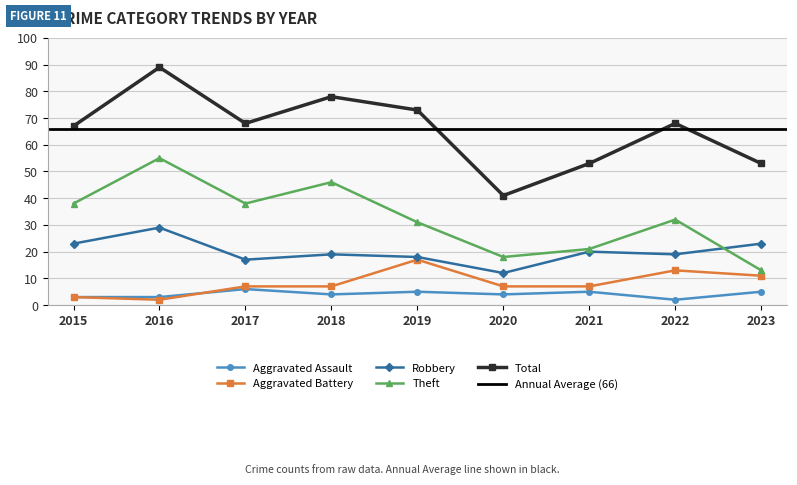

Which series changed the most between 2019 and 2022?

Total